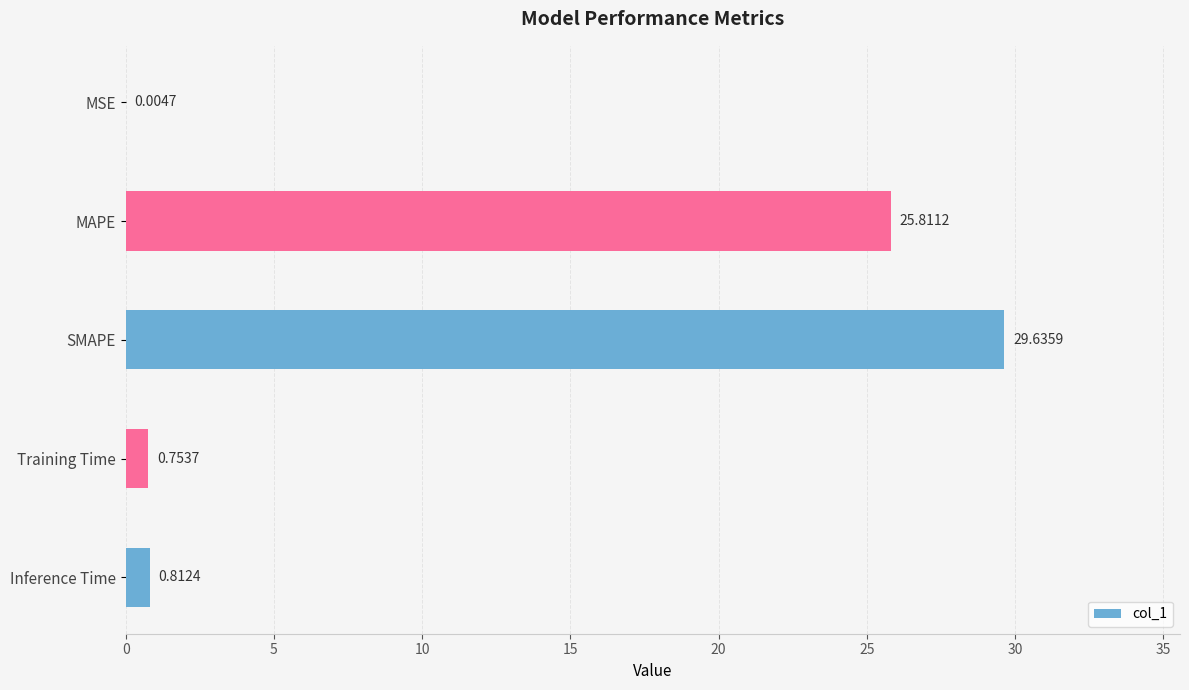

What is the sum of all values?

57.0